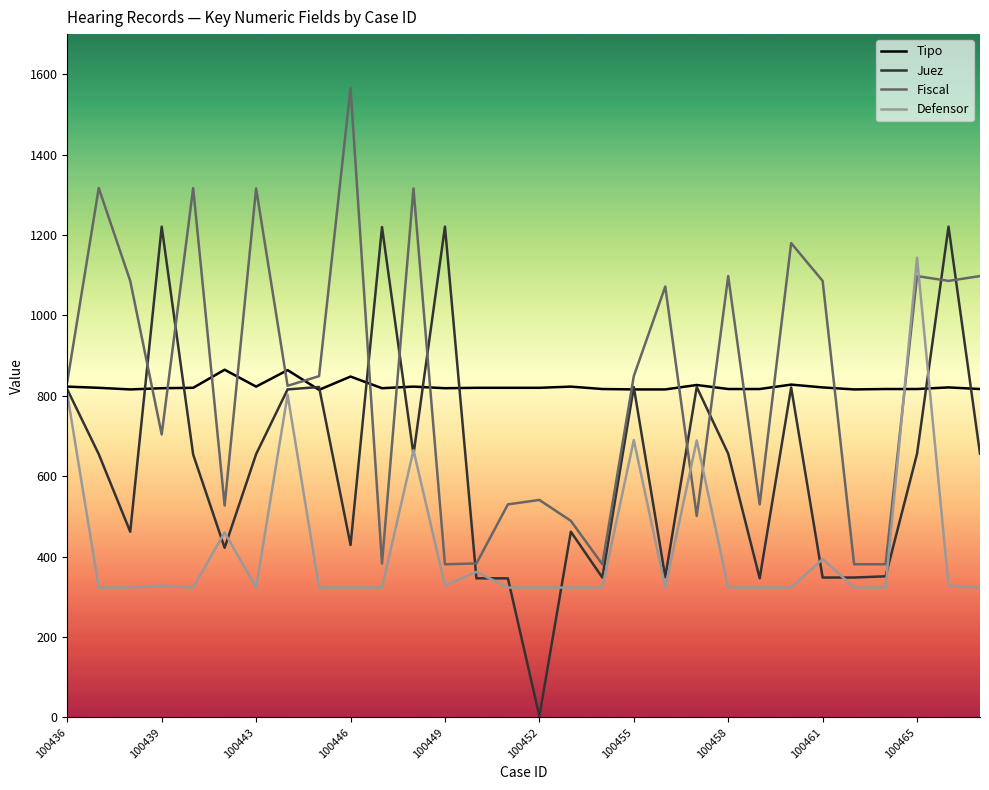

True or false: Fiscal and Defensor intersect in this chart.

True